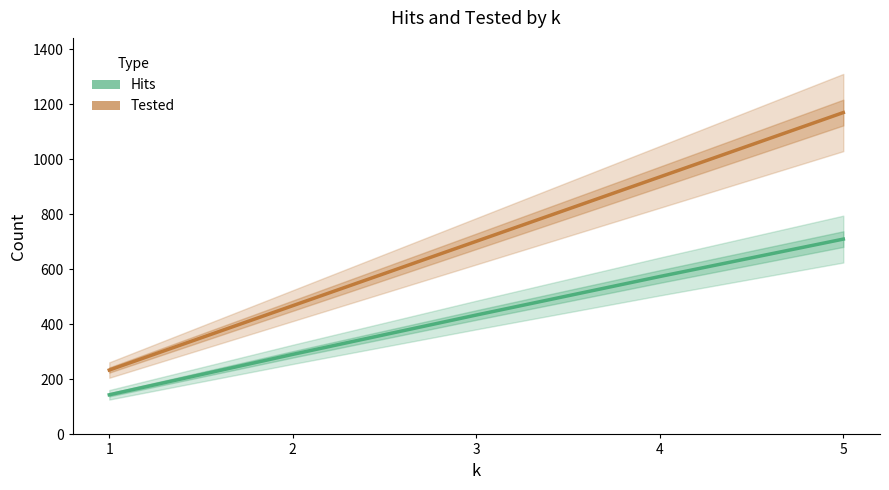

What is the approximate value of Hits at 2, to the nearest 10?

290